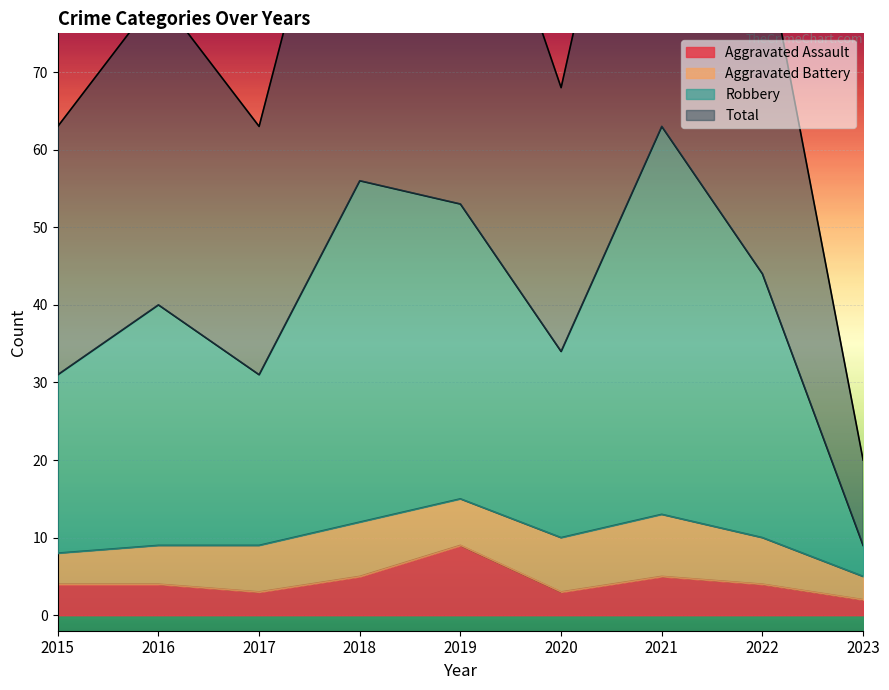

At which category does the chart reach its minimum across all series?

2023